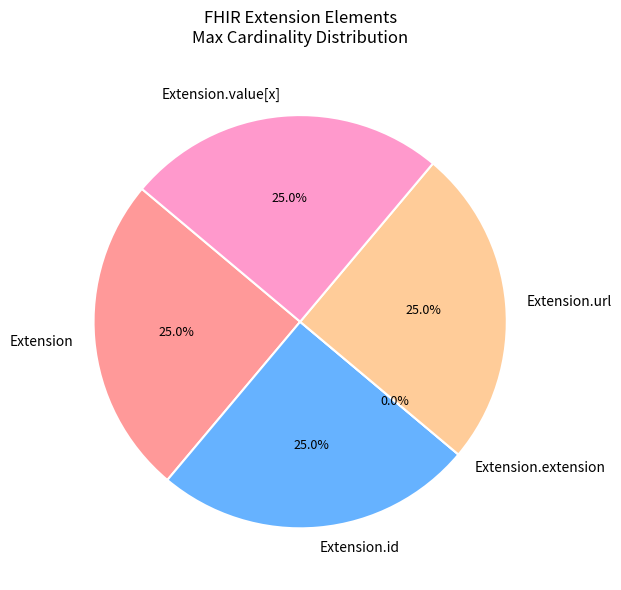

Is there any slice that represents more than half of the pie?

No